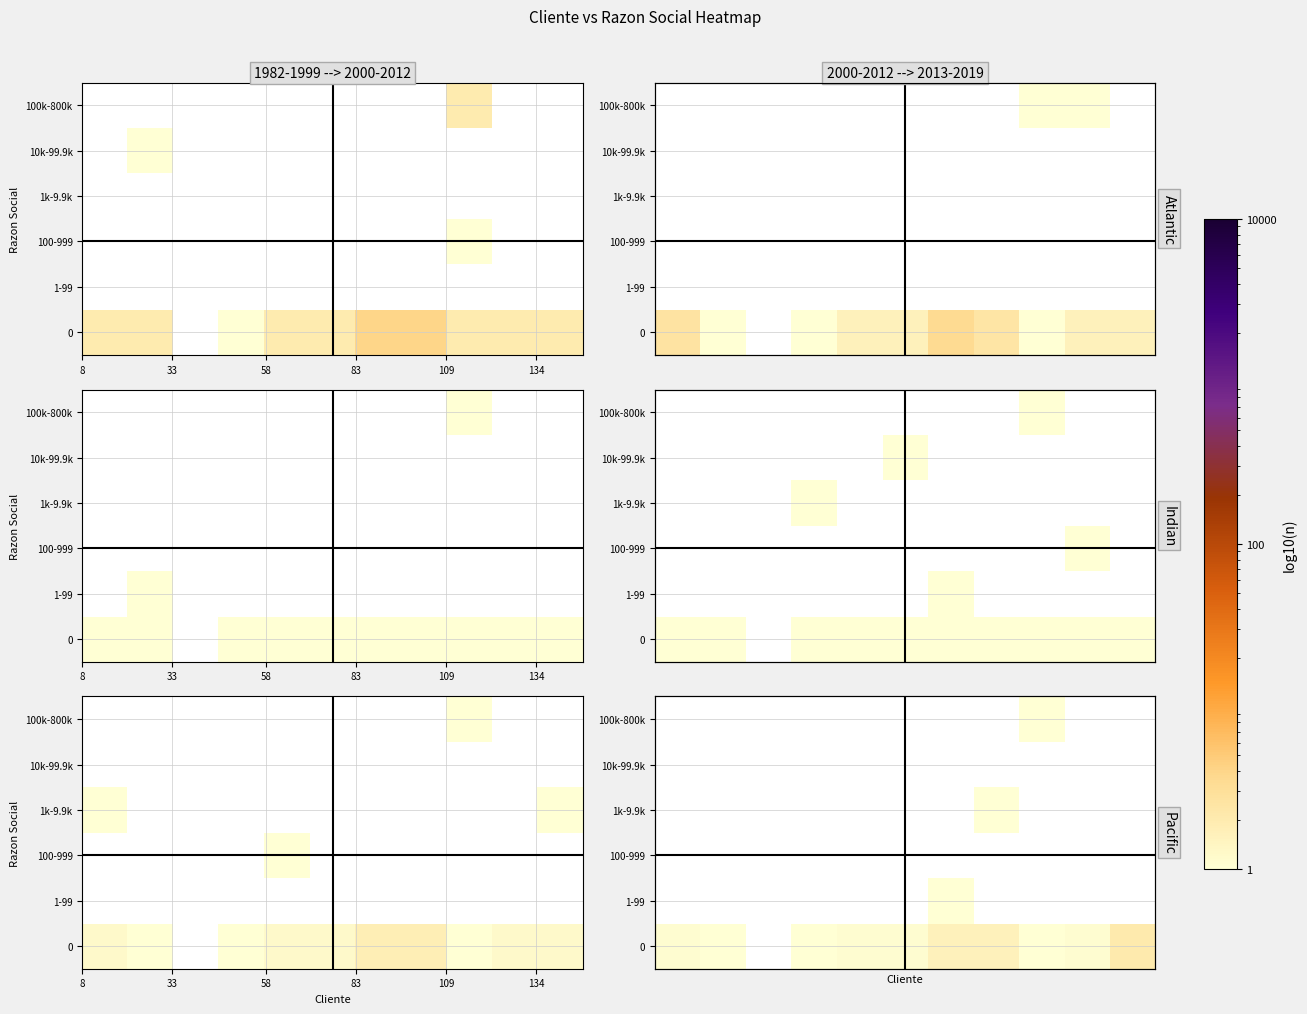

At how many categories does at least one series exceed 1?

7